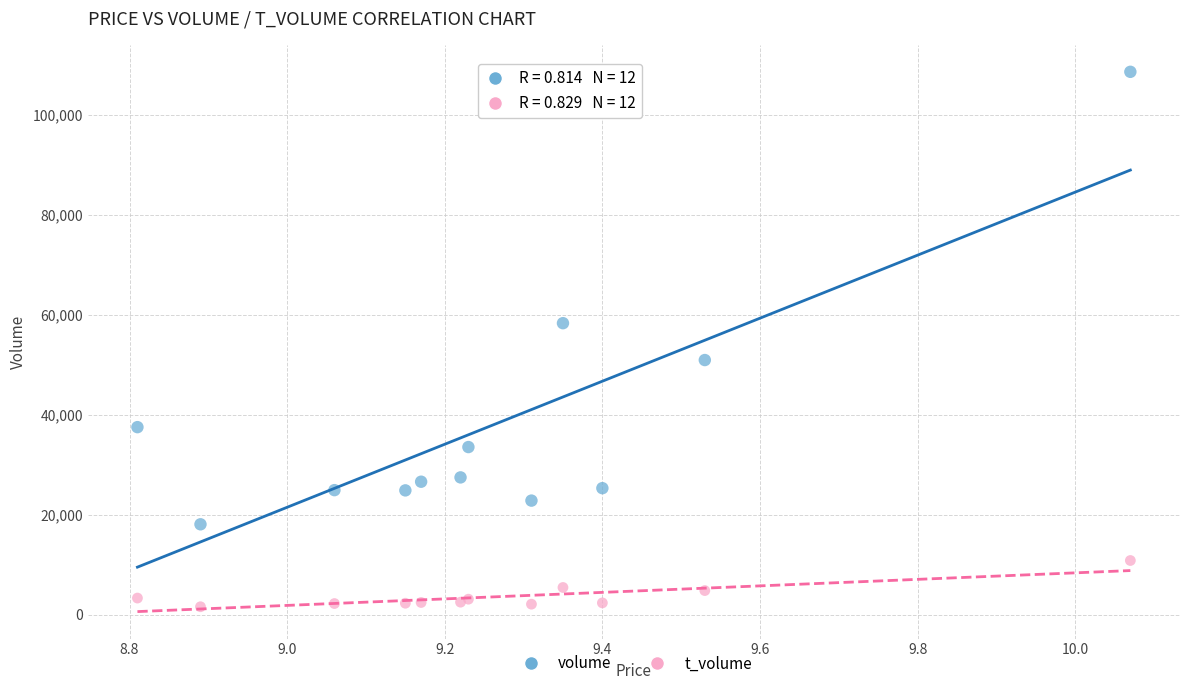

In the volume series, what Y value is closest to 63317?

58295